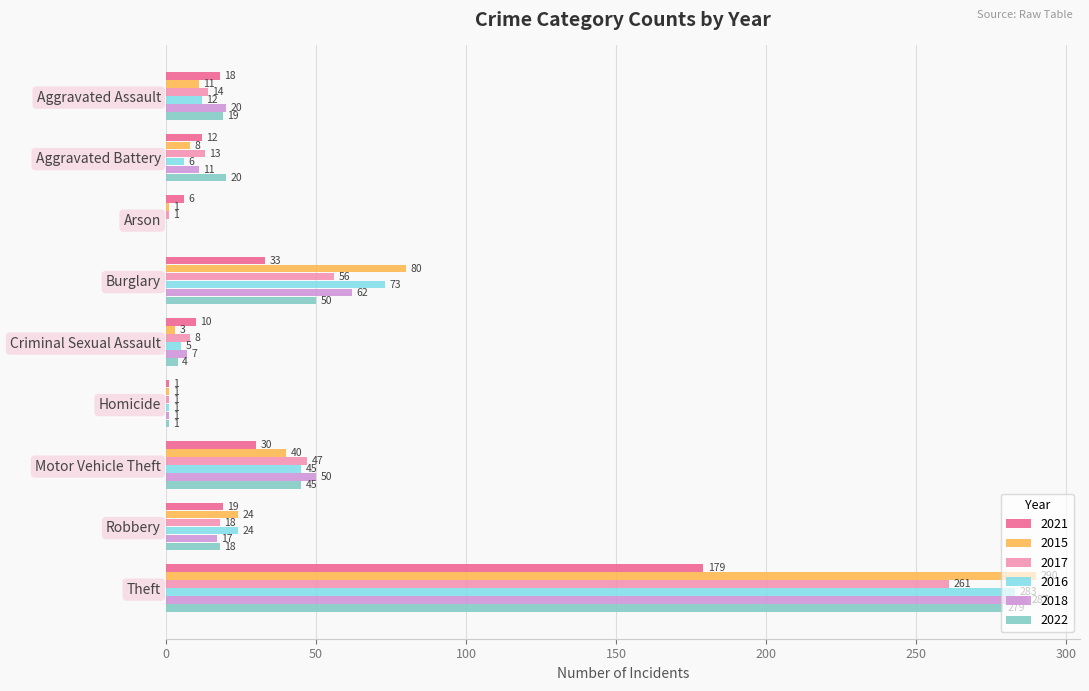

What value does the 2018 series have at Robbery?

17